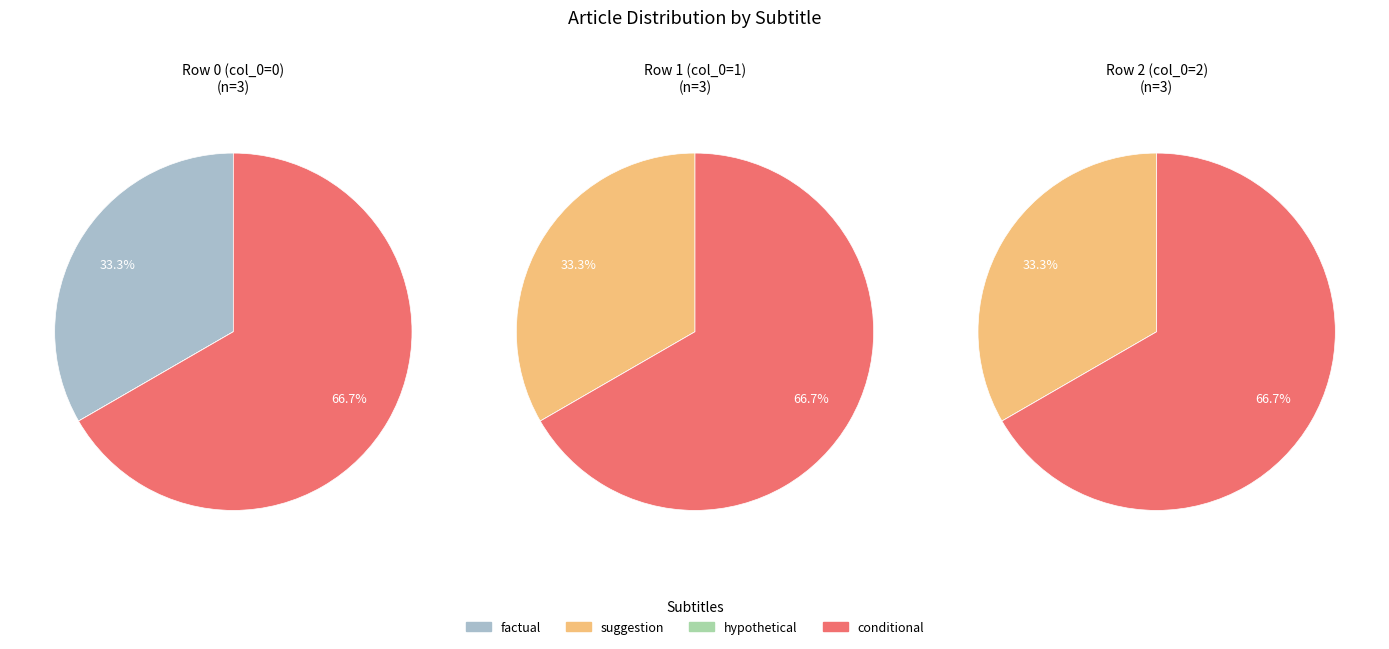

Count the number of slices in the pie.

3